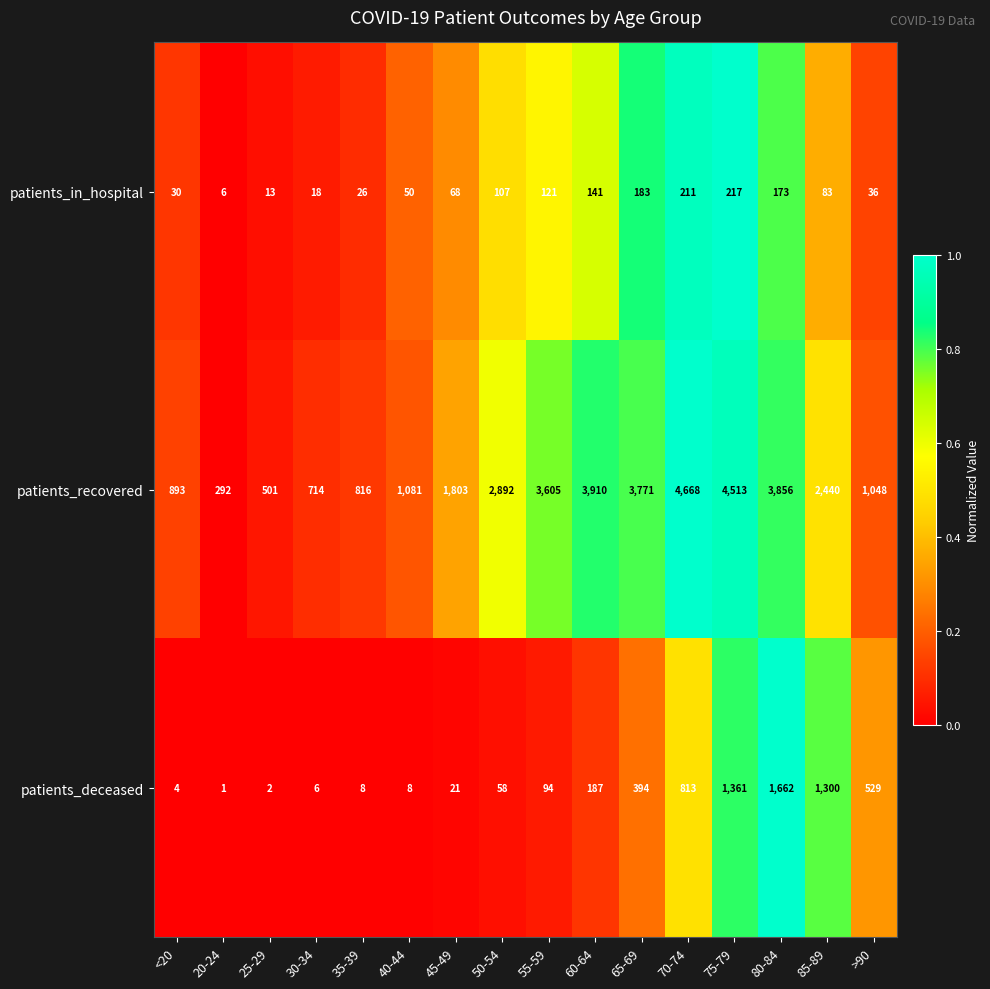

What is the sum of the patients_recovered values at 25-29 and 65-69?

4272